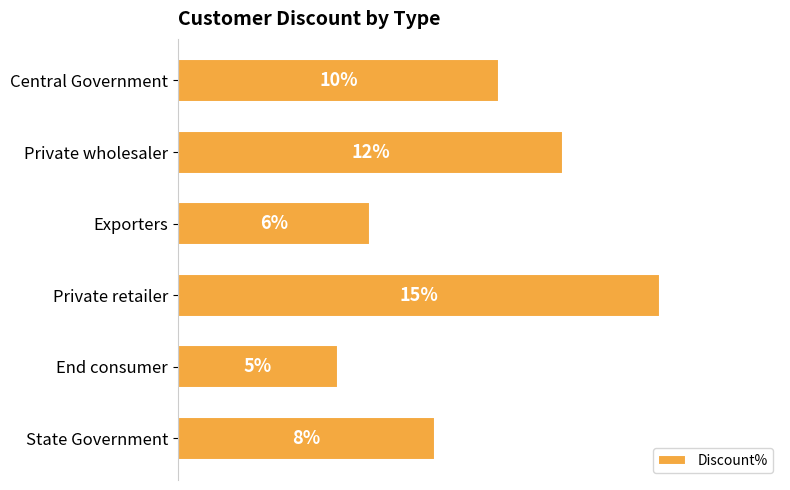

Are the bars horizontal?

Yes